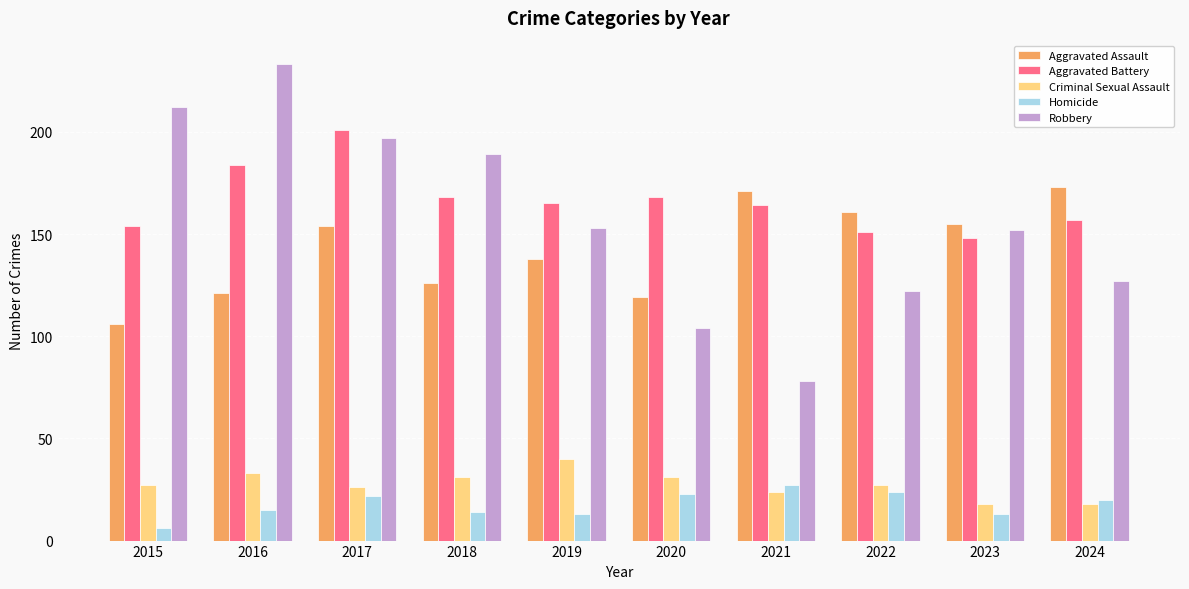

What is the spread (max minus min) of values at 2020?

145